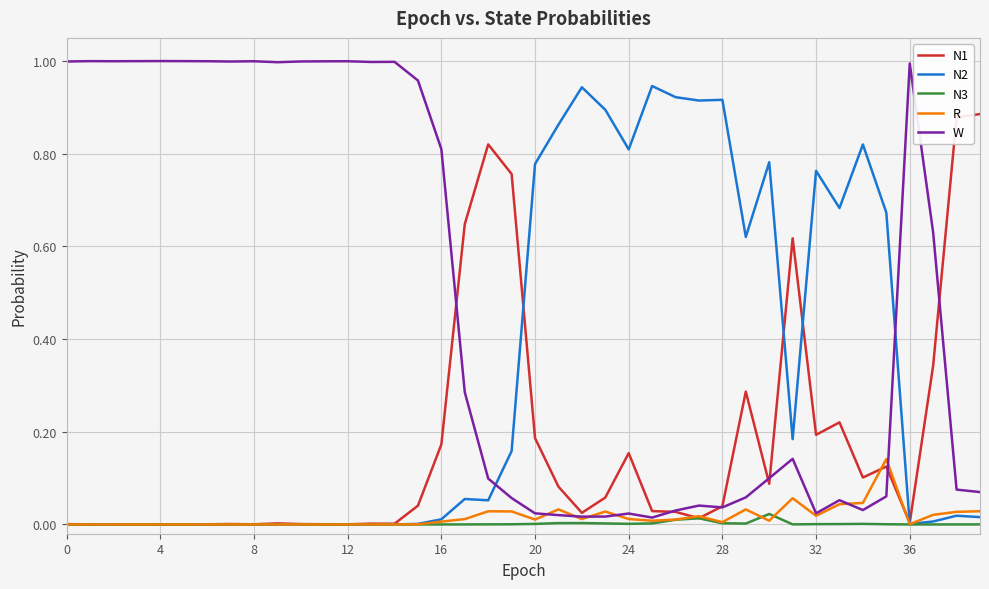

Rank the series by their maximum value, from highest to lowest.

W, N2, N1, R, N3